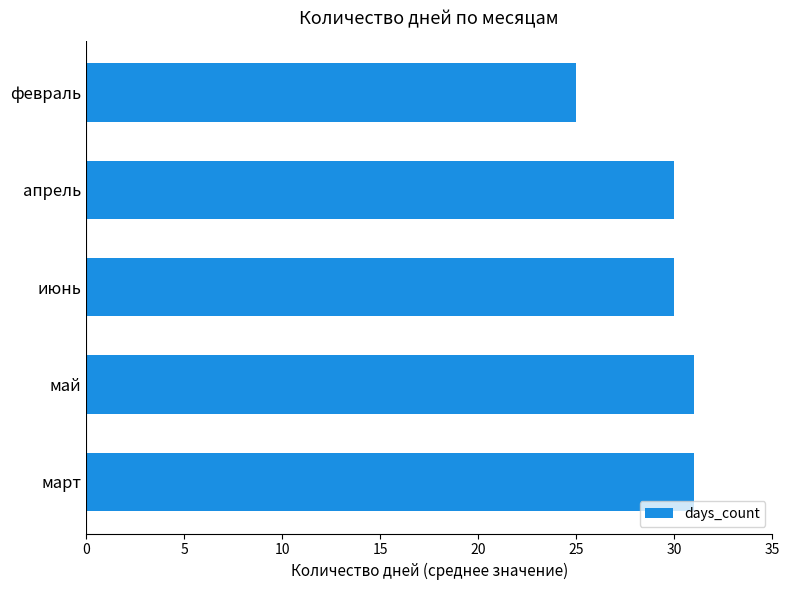

What is the greatest value displayed?

31